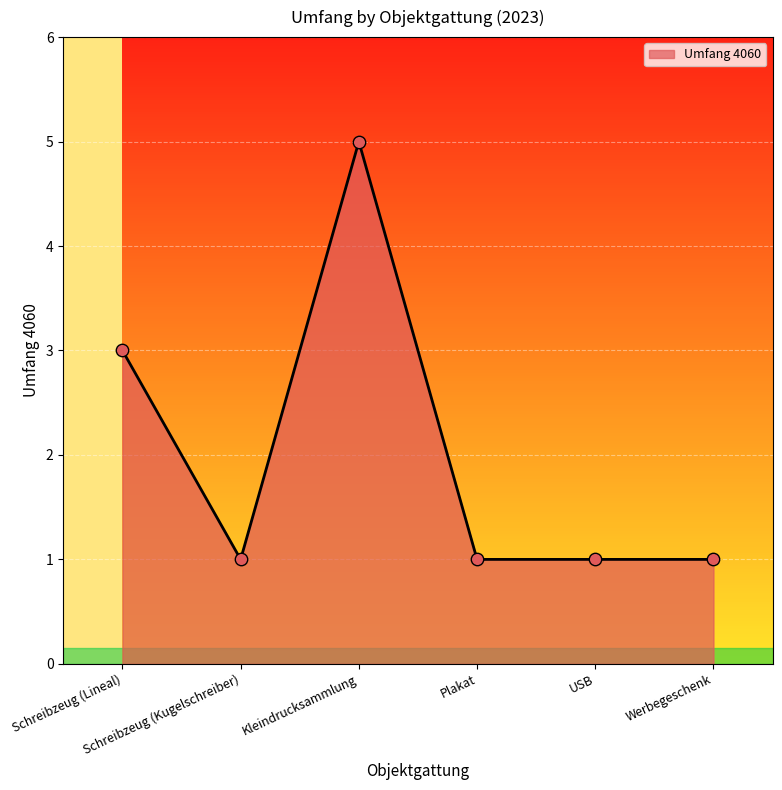

What is the difference between the maximum and minimum values?

4